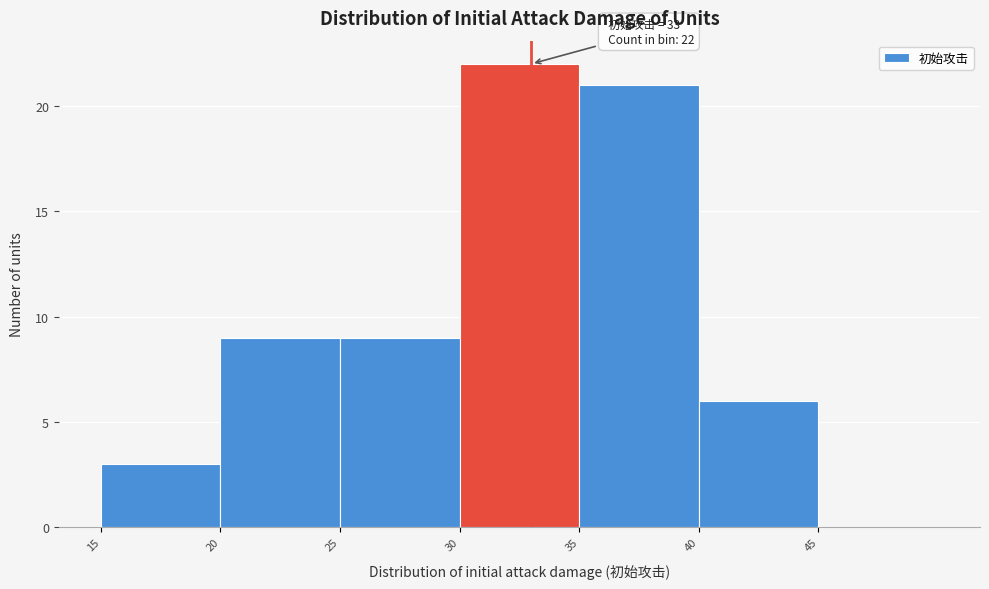

Which range on the x-axis has the tallest bar?

30 to 35